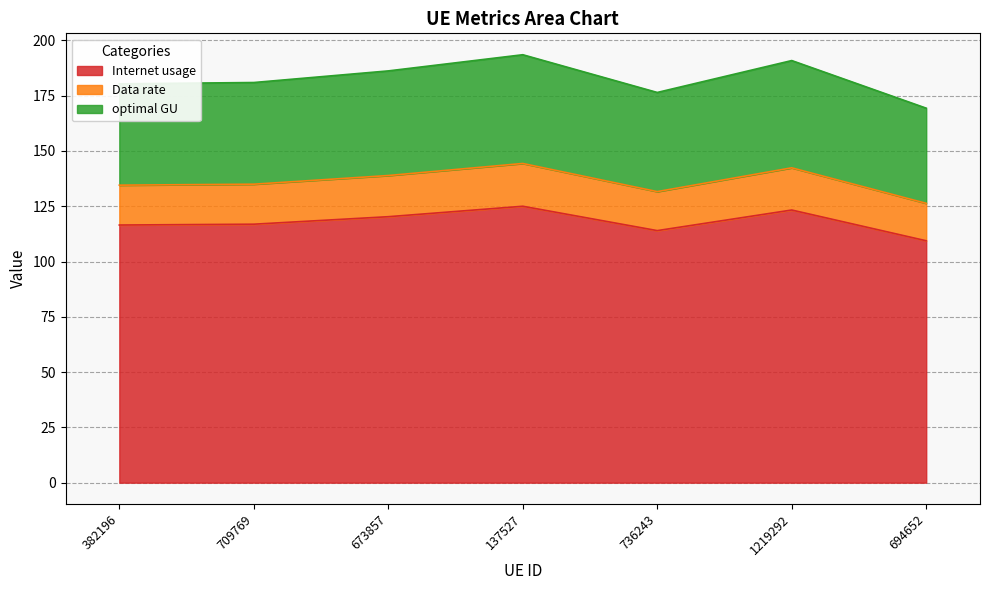

What is the label of the 3rd point from the right?

736243